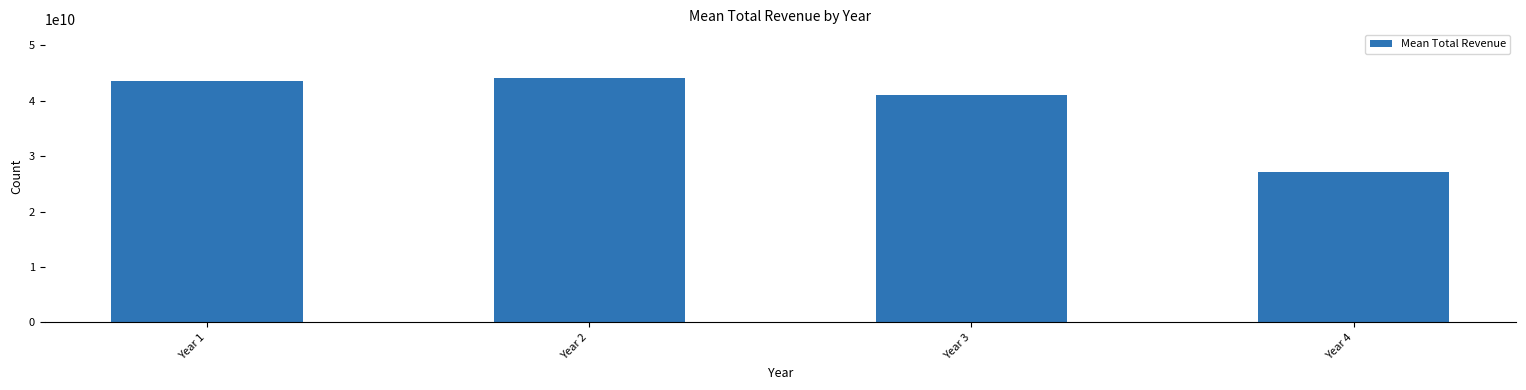

How many distinct data groups are displayed?

1